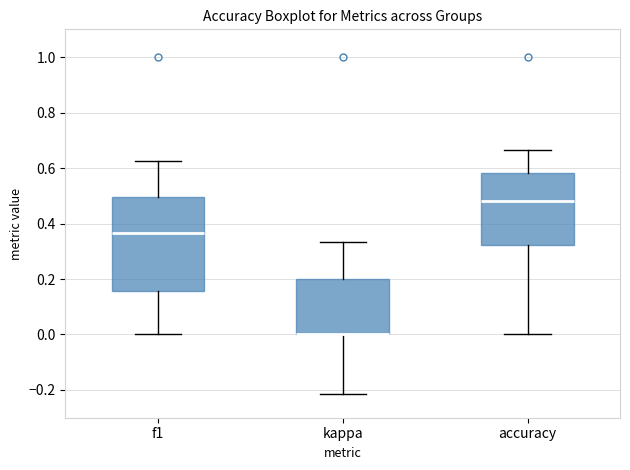

Comparing the boxes themselves (not the whiskers), which one is the tallest?

f1